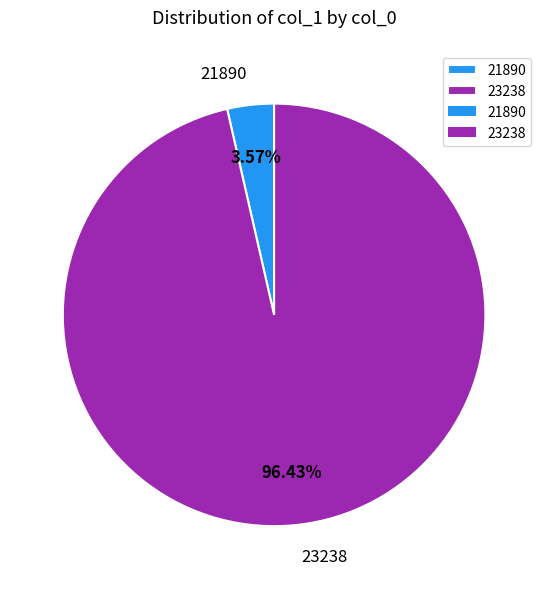

Between 23238 and 21890, which is larger?

23238